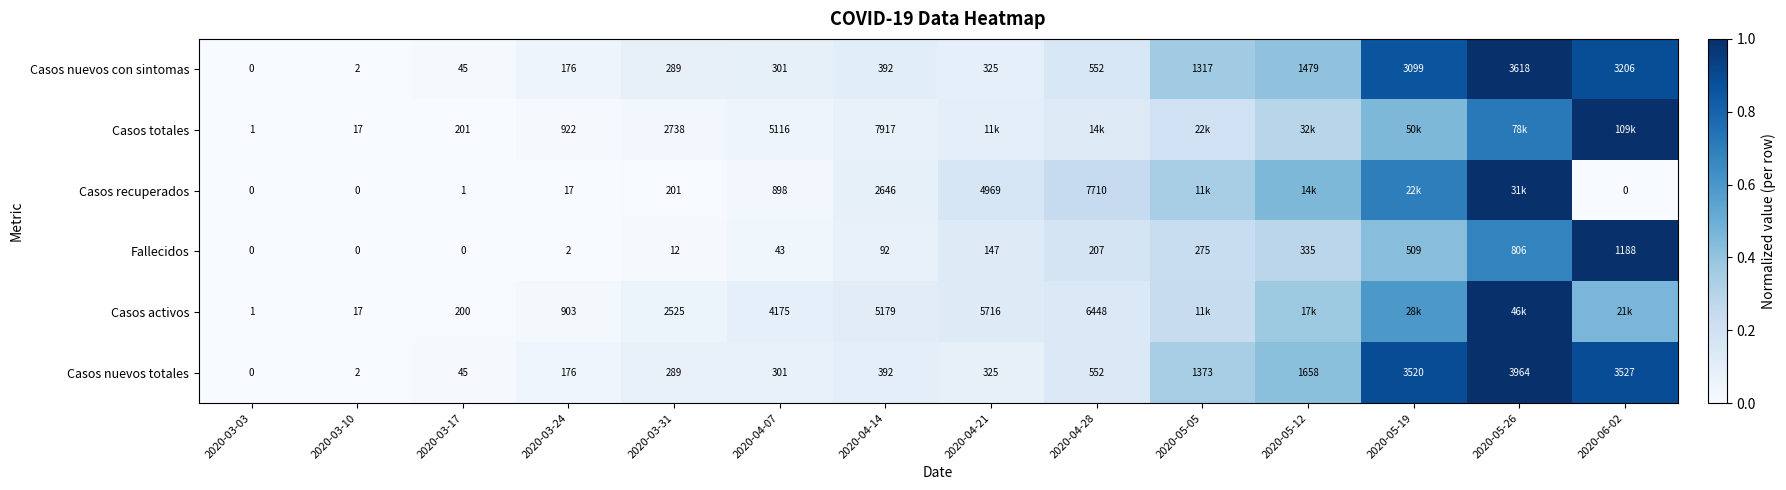

Between 2020-03-03 and 2020-04-14, which series saw the biggest shift?

Casos totales